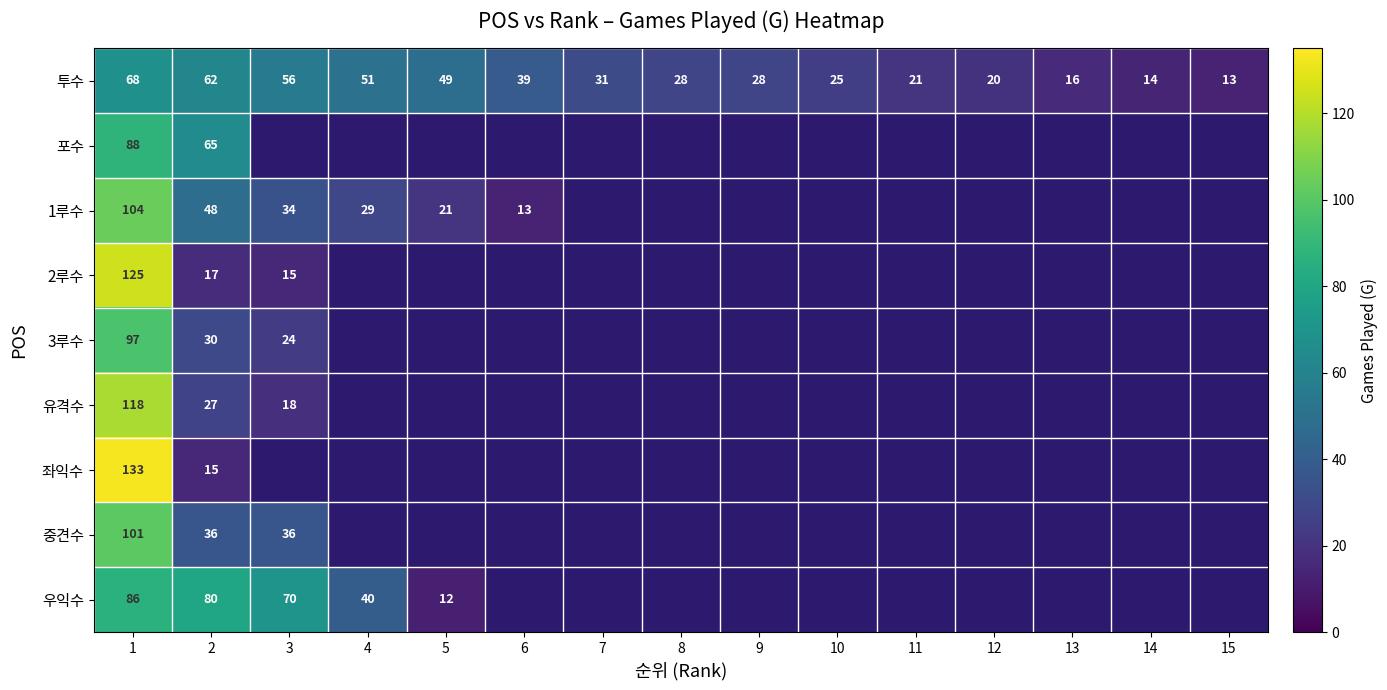

Which category has the highest value across all series?

1